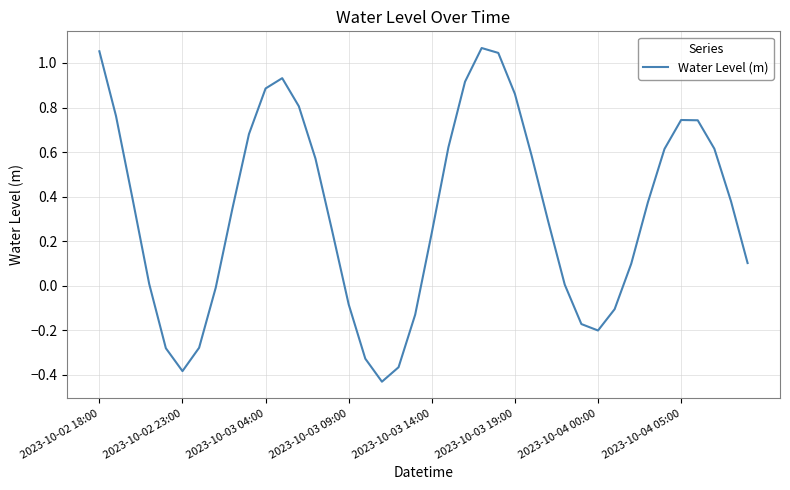

At which category does the data reach its first local valley?

2023-10-02 23:00